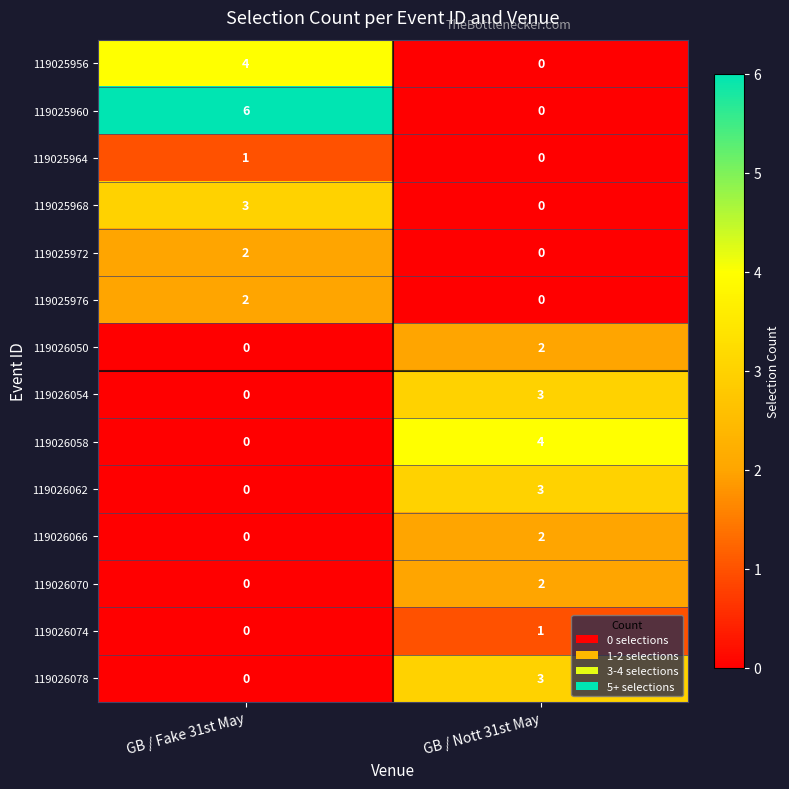

At which category is the sum across all series the highest?

GB / Nott 31st May